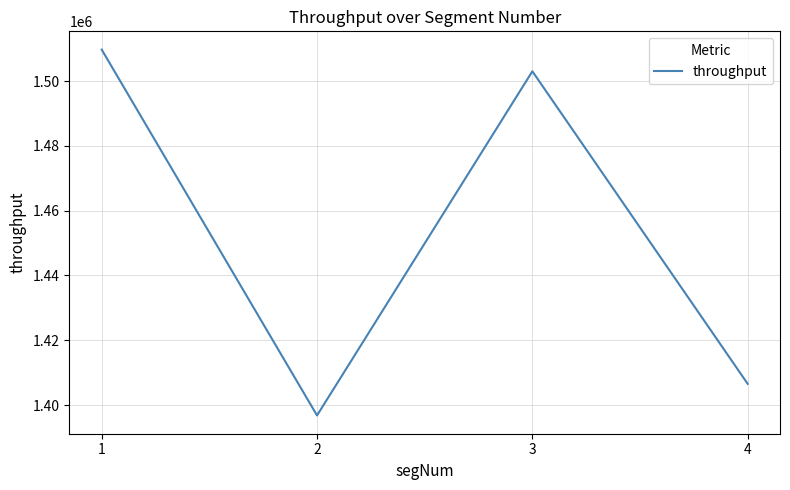

The value at 4 is 2291946.6. True or false?

False